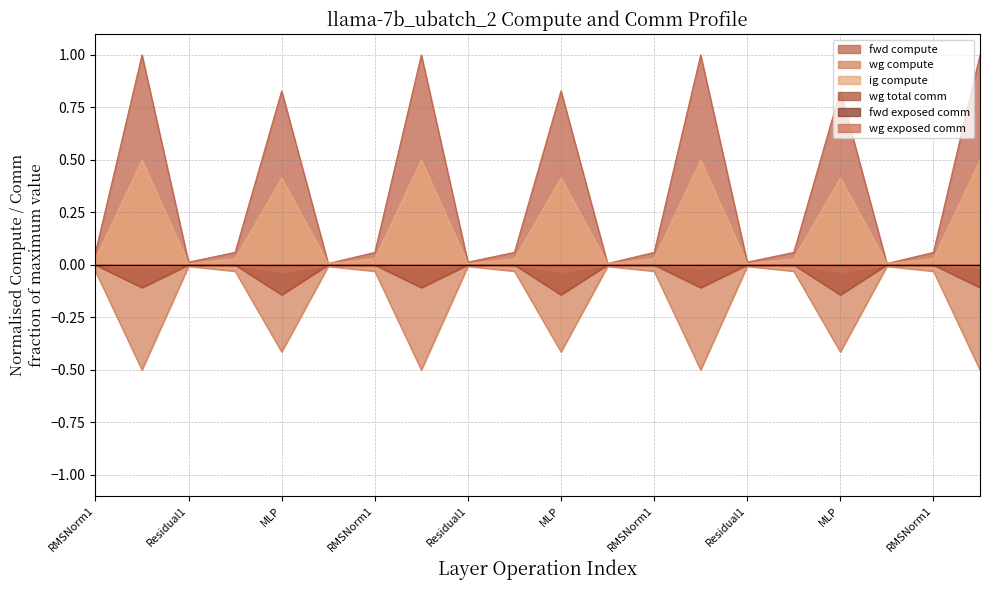

Which series has the largest total across all categories?

fwd compute